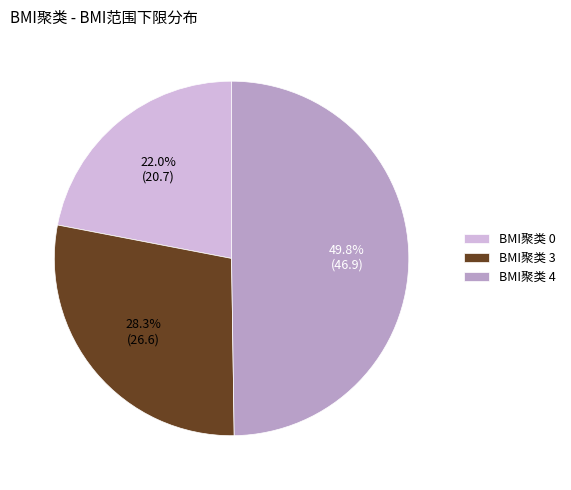

Which category has the biggest portion of the pie?

BMI聚类 4